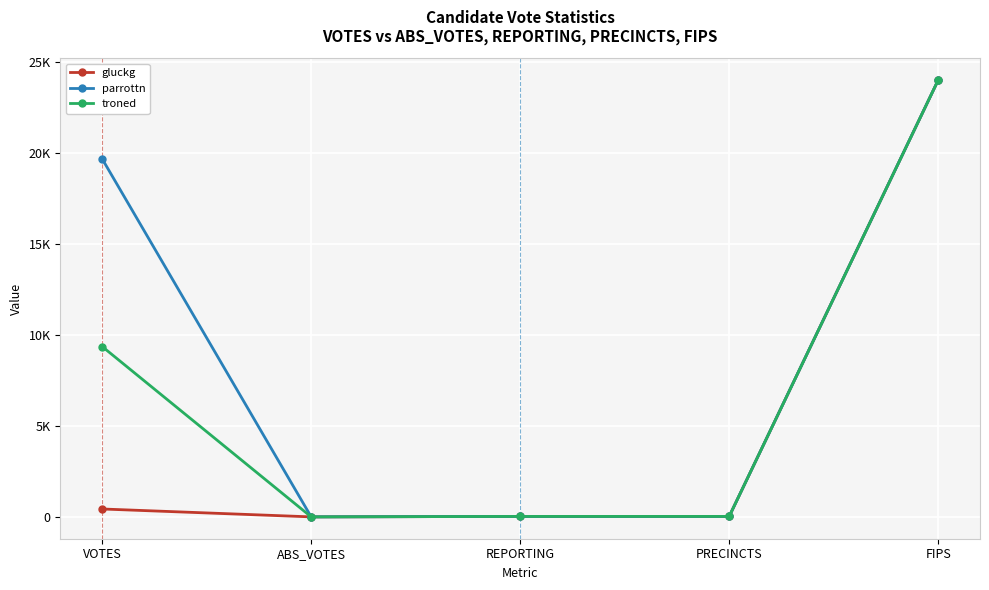

True or false: gluckg and troned cross at least once.

False